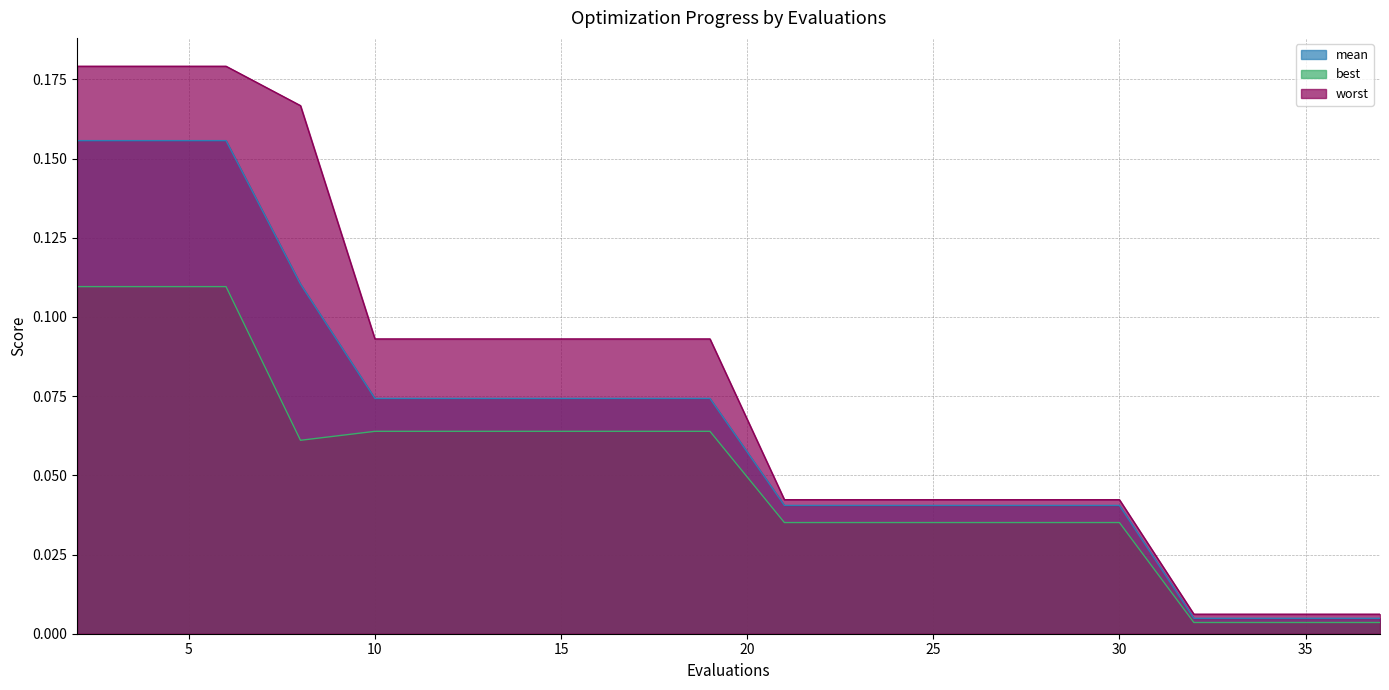

True or false: mean and best cross at least once.

False